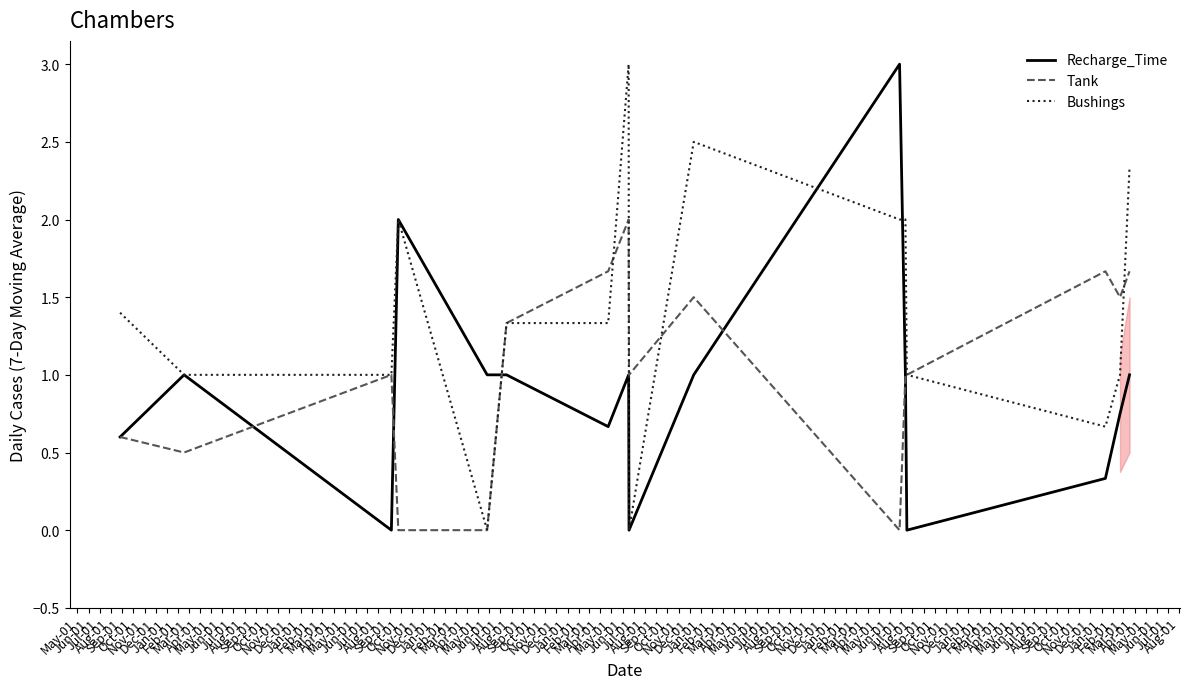

What is the highest value of the Bushings series?

3.0